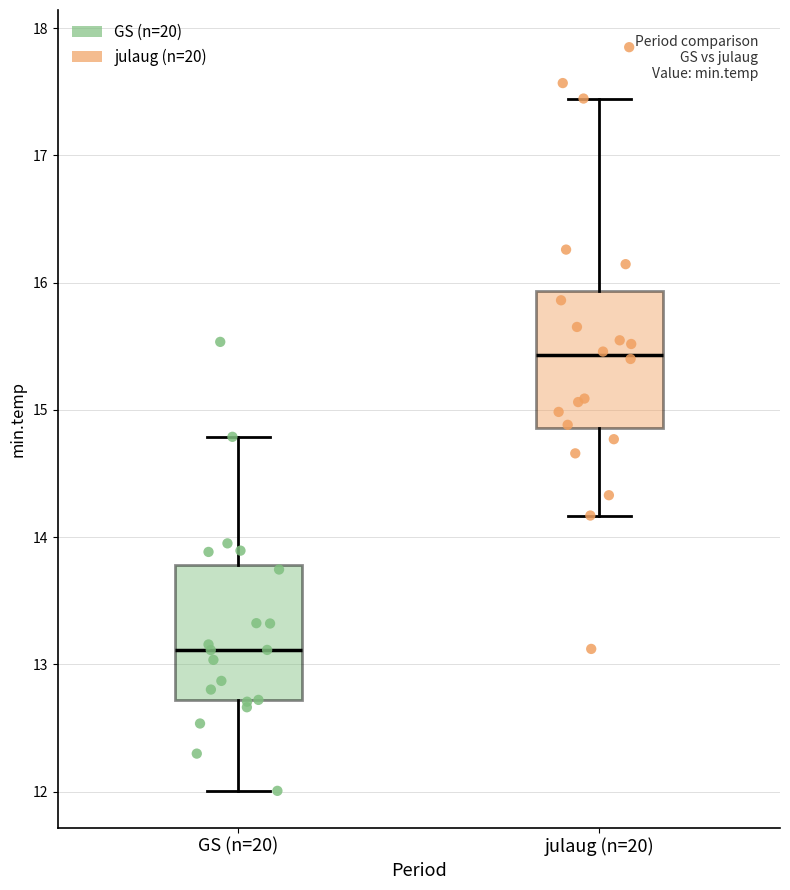

Which box's median line is the highest?

julaug (n=20)